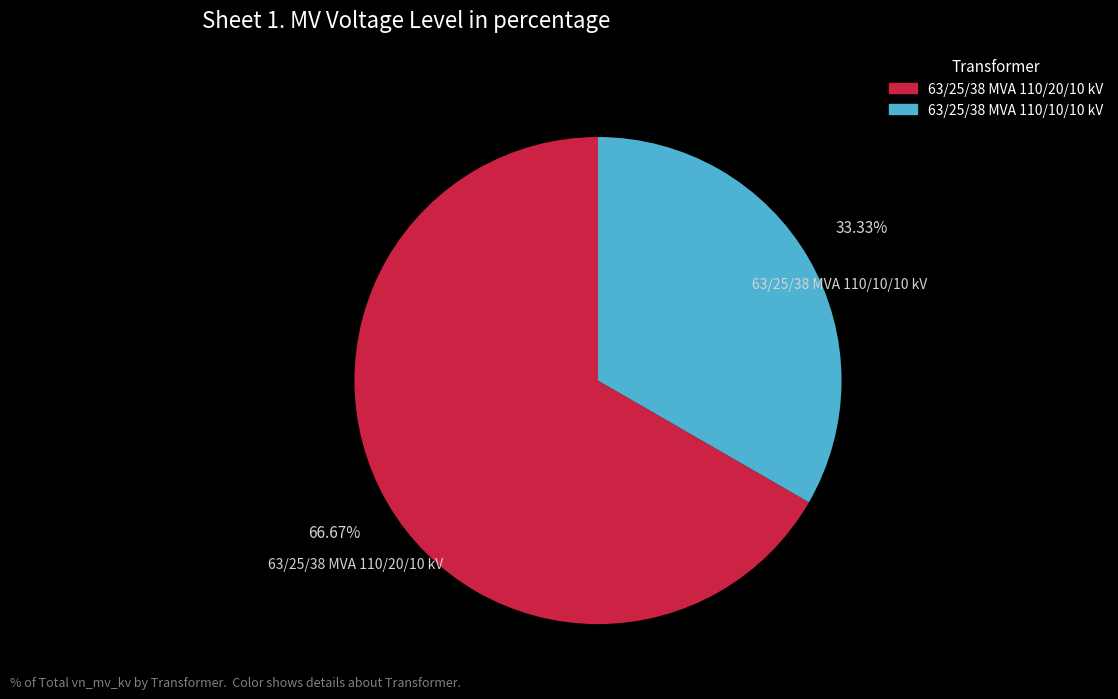

Which slice is the smallest?

63/25/38 MVA 110/10/10 kV